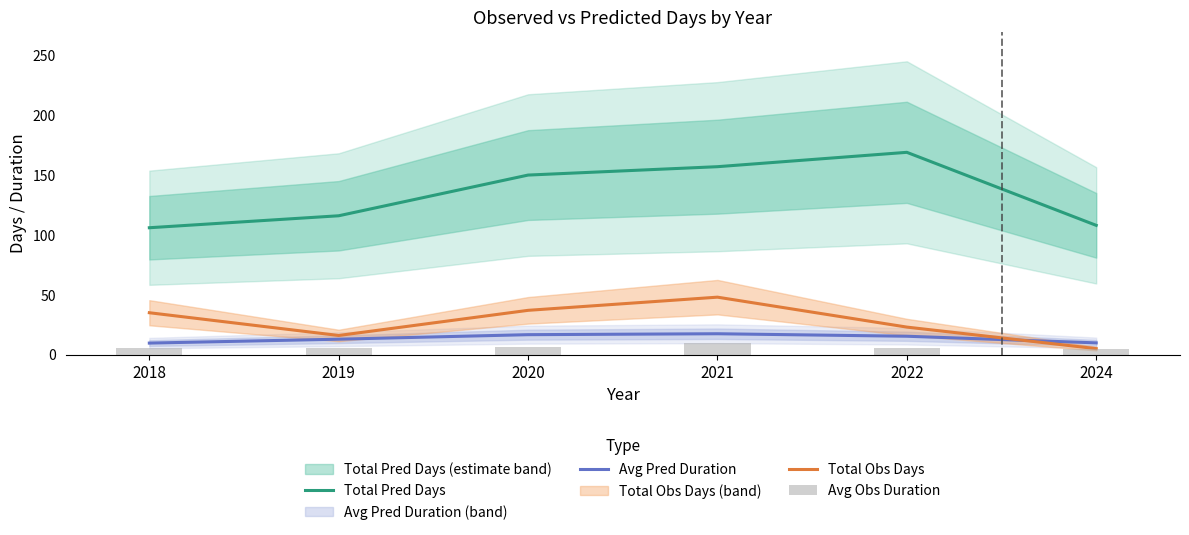

True or false: Total Obs Days has a value of 52.4 at 2020.

False